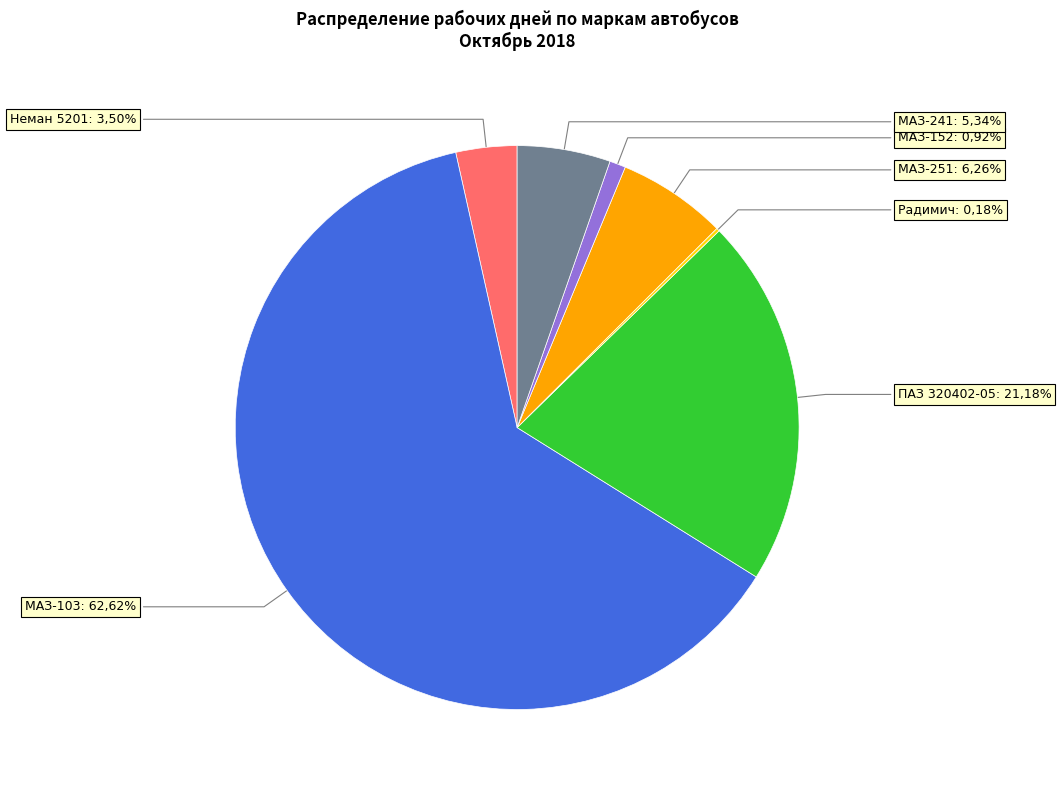

Is the sum of Неман 5201 and МАЗ-152 greater than half?

No